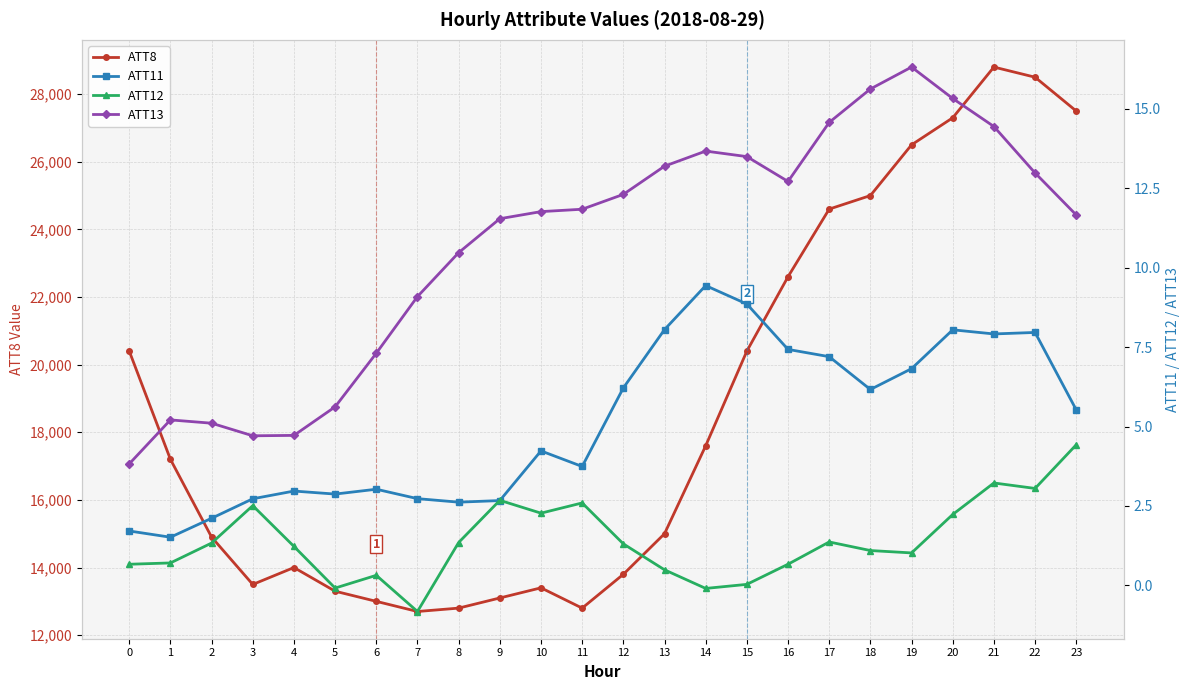

At which label does ATT11 reach its minimum?

1